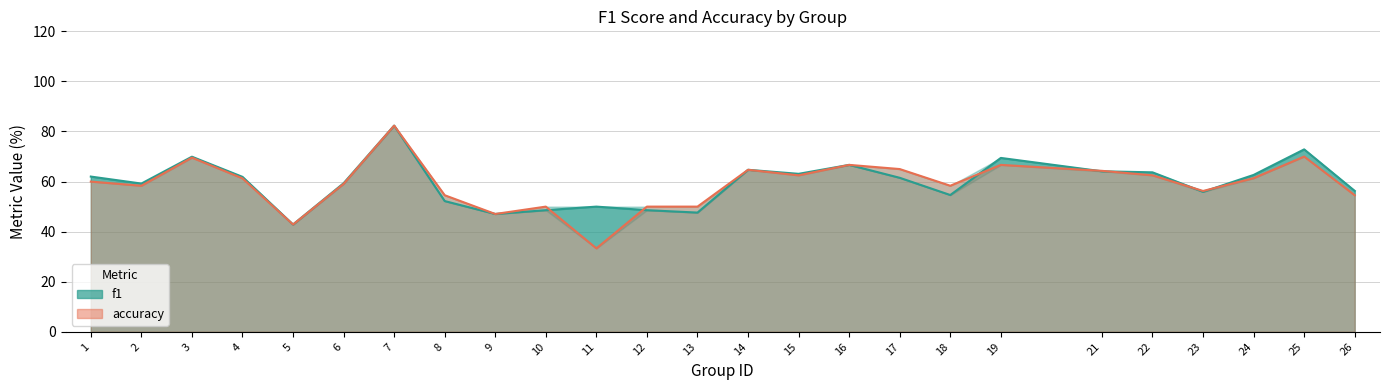

What value does the f1 series have at 19?

69.4